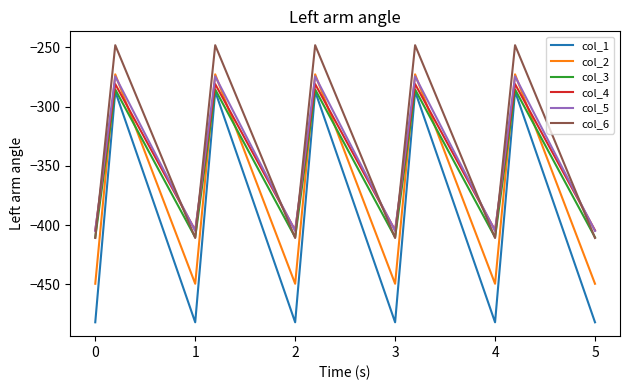

Which series has the largest range (max minus min)?

col_1